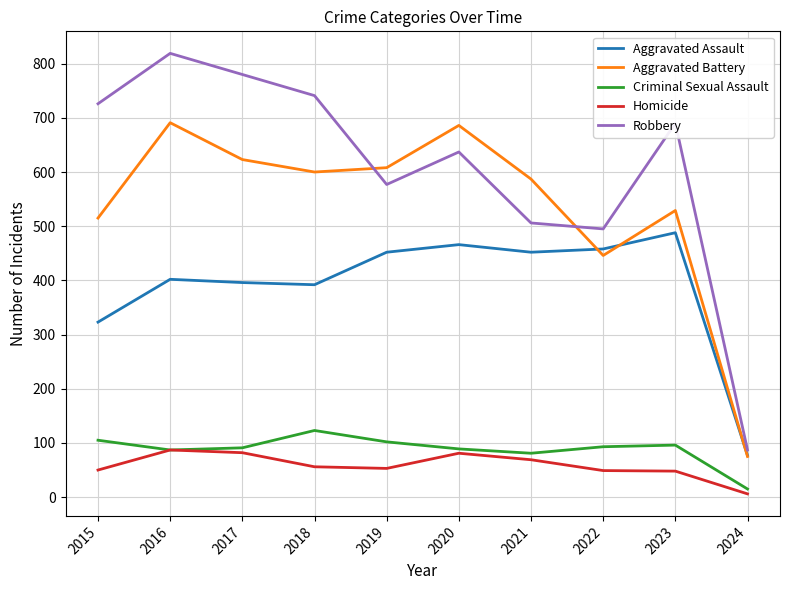

Where does the Criminal Sexual Assault series first go above 93?

2015